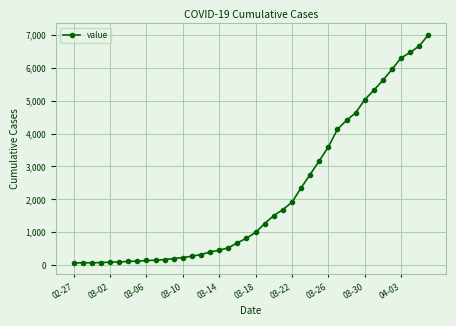

How many distinct data groups are displayed?

1